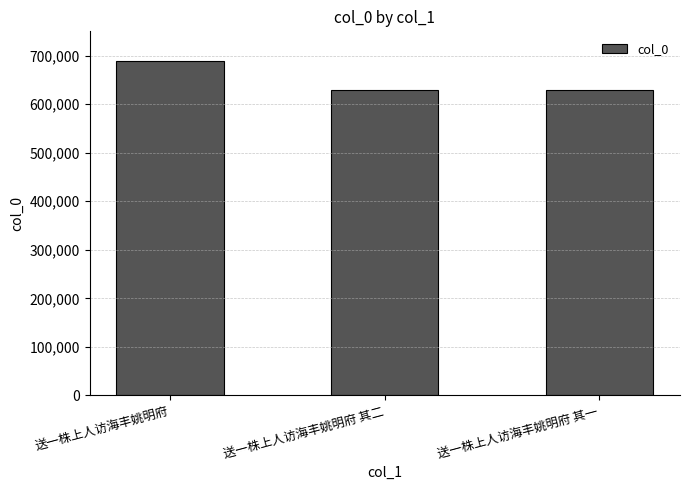

What is the label of the 1st bar from the left?

送一株上人访海丰姚明府